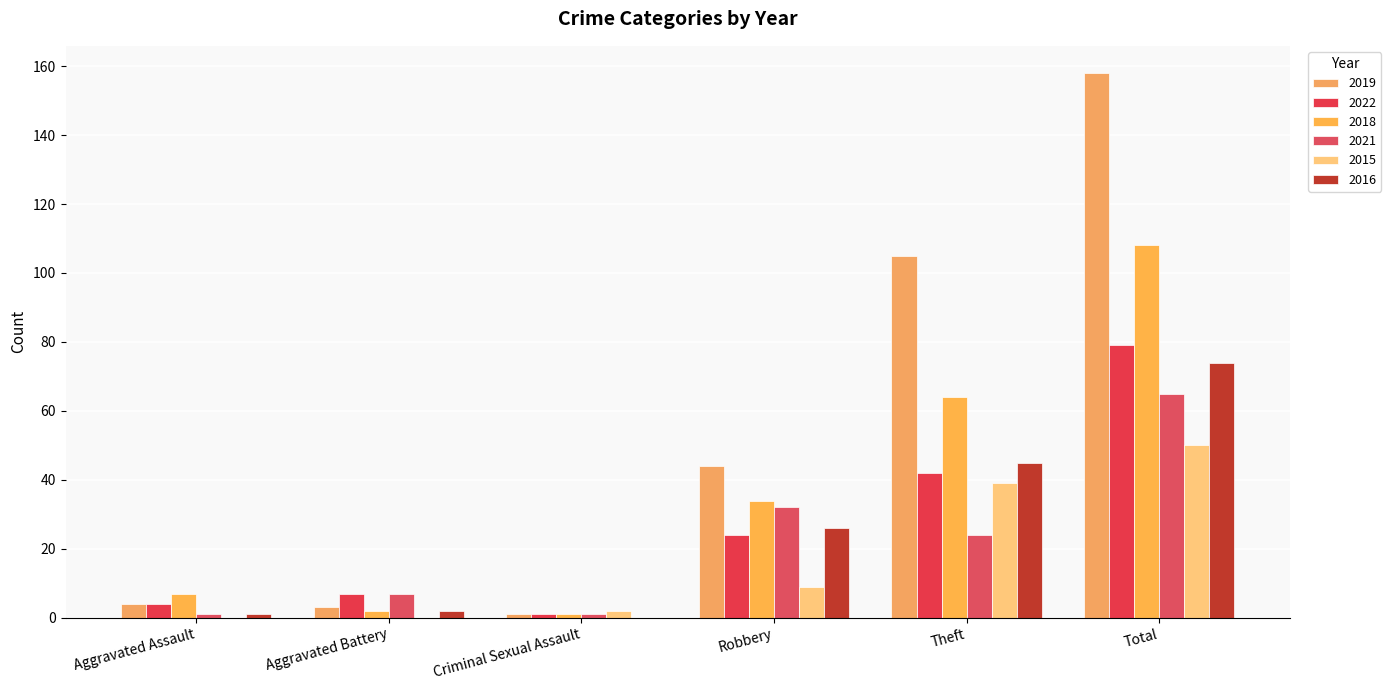

At which category is the sum across all series the highest?

Total